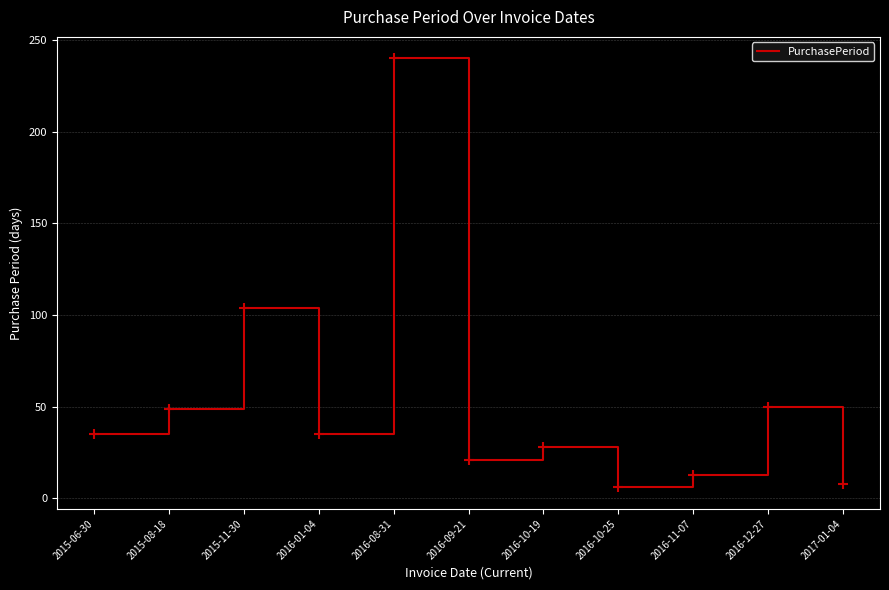

What position from the right is 2016-08-31?

7